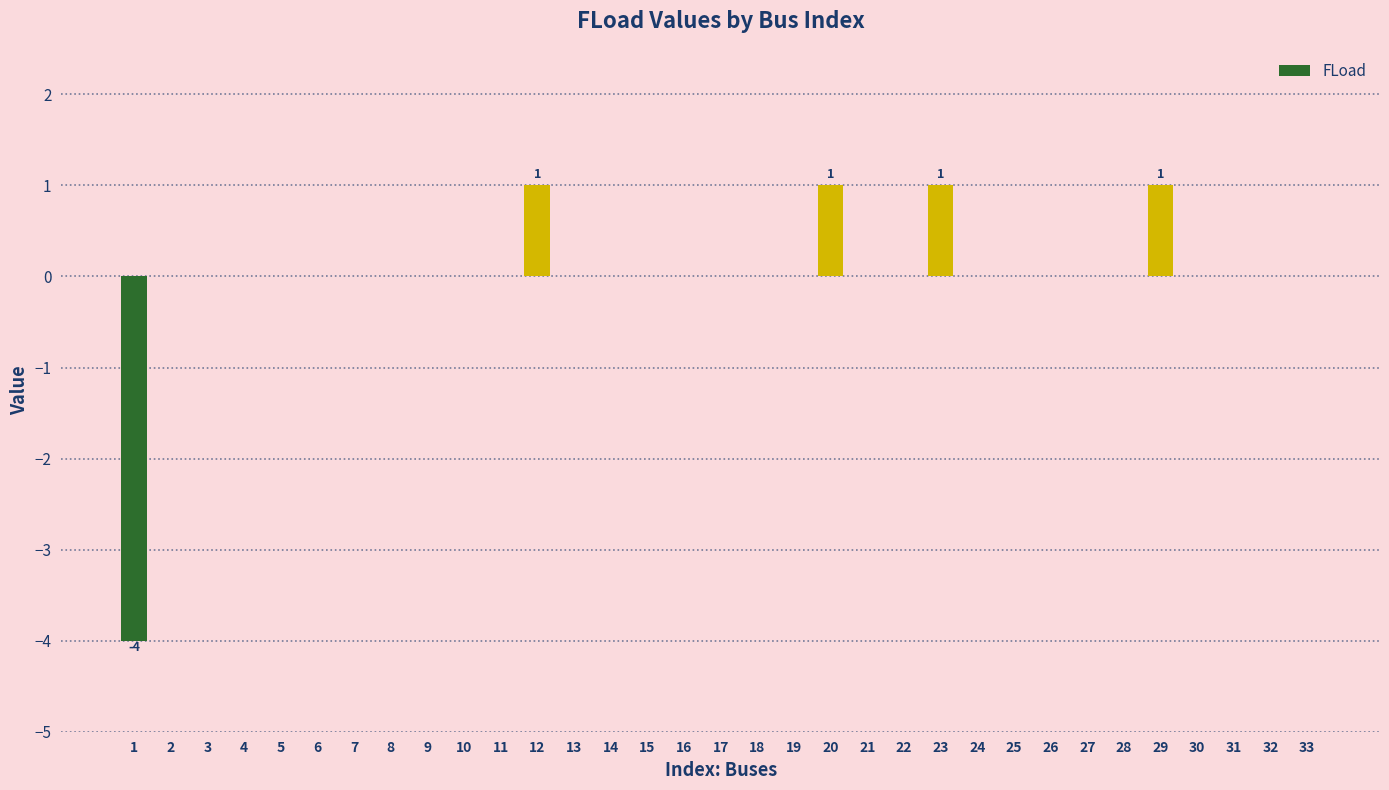

Count the number of data series in this chart.

1